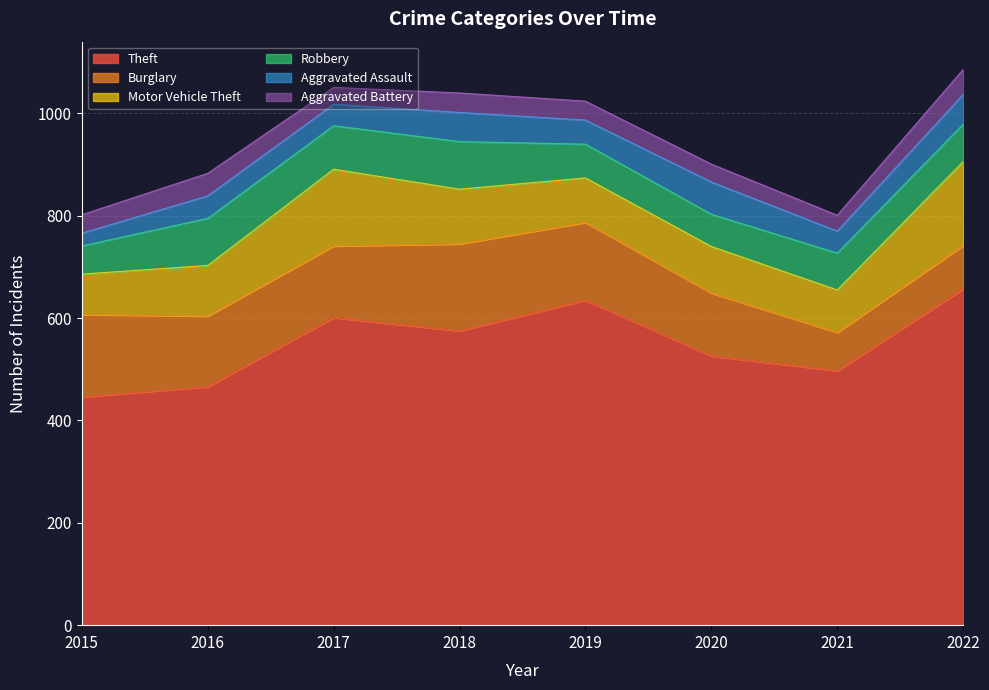

True or false: Aggravated Assault has a value of 25 at 2015.

True